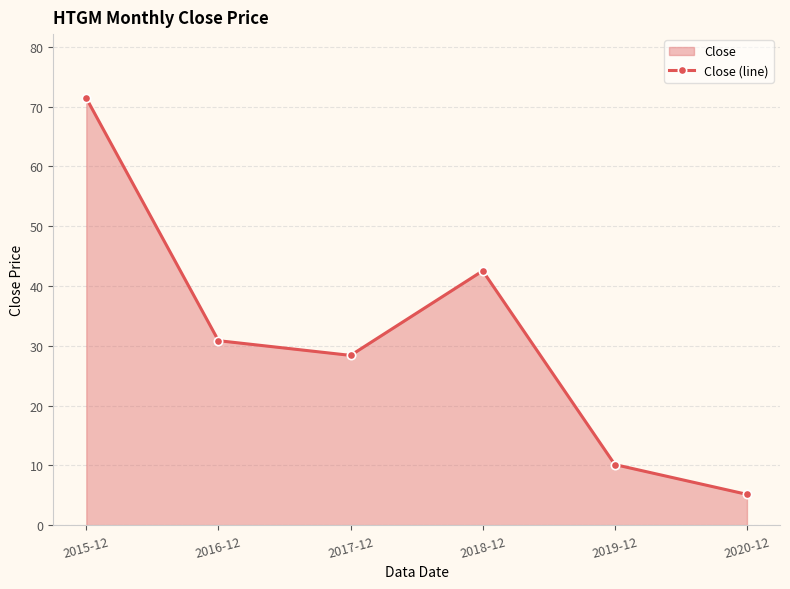

At which label does the data first exceed 30?

2015-12